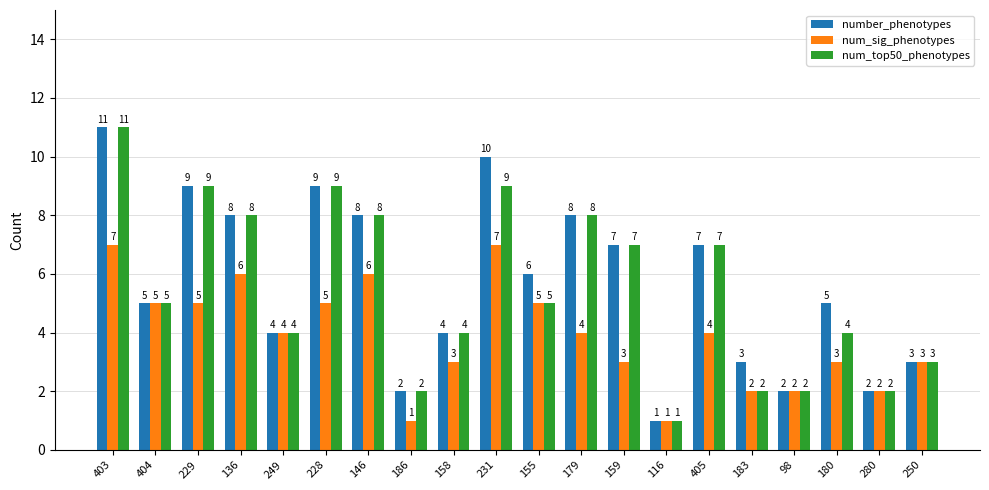

Reading left to right, what are all the values shown in this chart?

number_phenotypes: 11	5	9	8	4	9	8	2	4	10	6	8	7	1	7	3	2	5	2	3
num_sig_phenotypes: 7	5	5	6	4	5	6	1	3	7	5	4	3	1	4	2	2	3	2	3
num_top50_phenotypes: 11	5	9	8	4	9	8	2	4	9	5	8	7	1	7	2	2	4	2	3